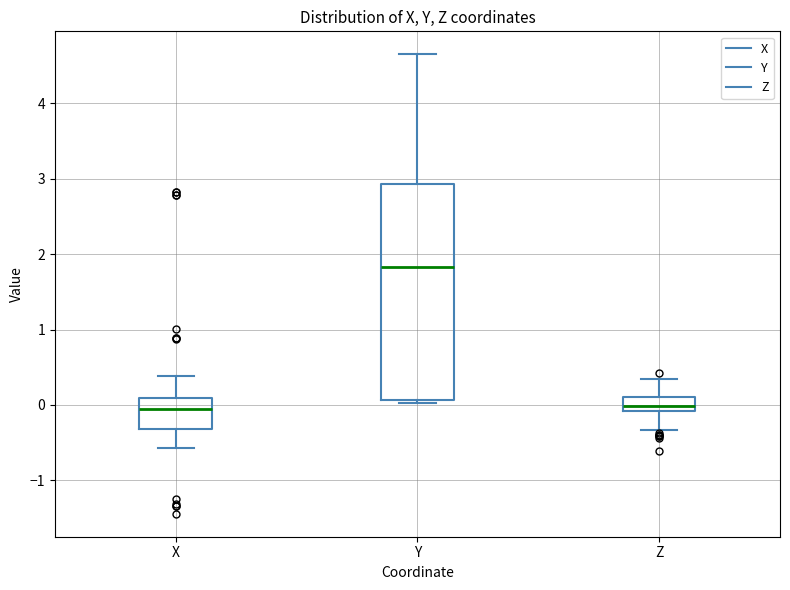

Where is the upper edge of the box for Z on the y-axis? The values are not printed on the chart, so give them approximately, as read against the axis.

0.1